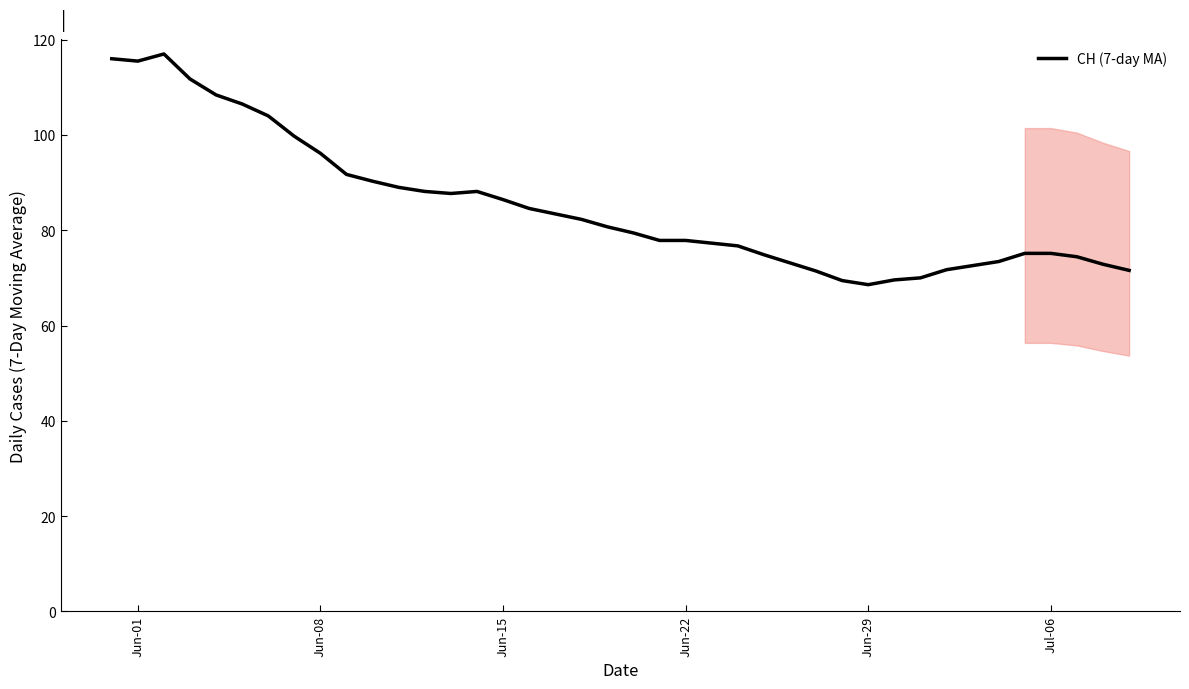

What is the smallest value displayed?

68.6